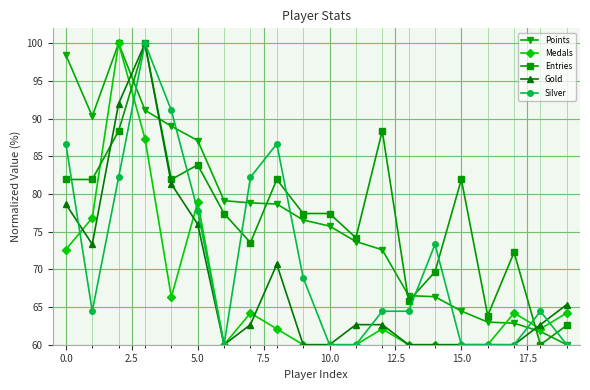

What is the average value of the Silver series?

71.3